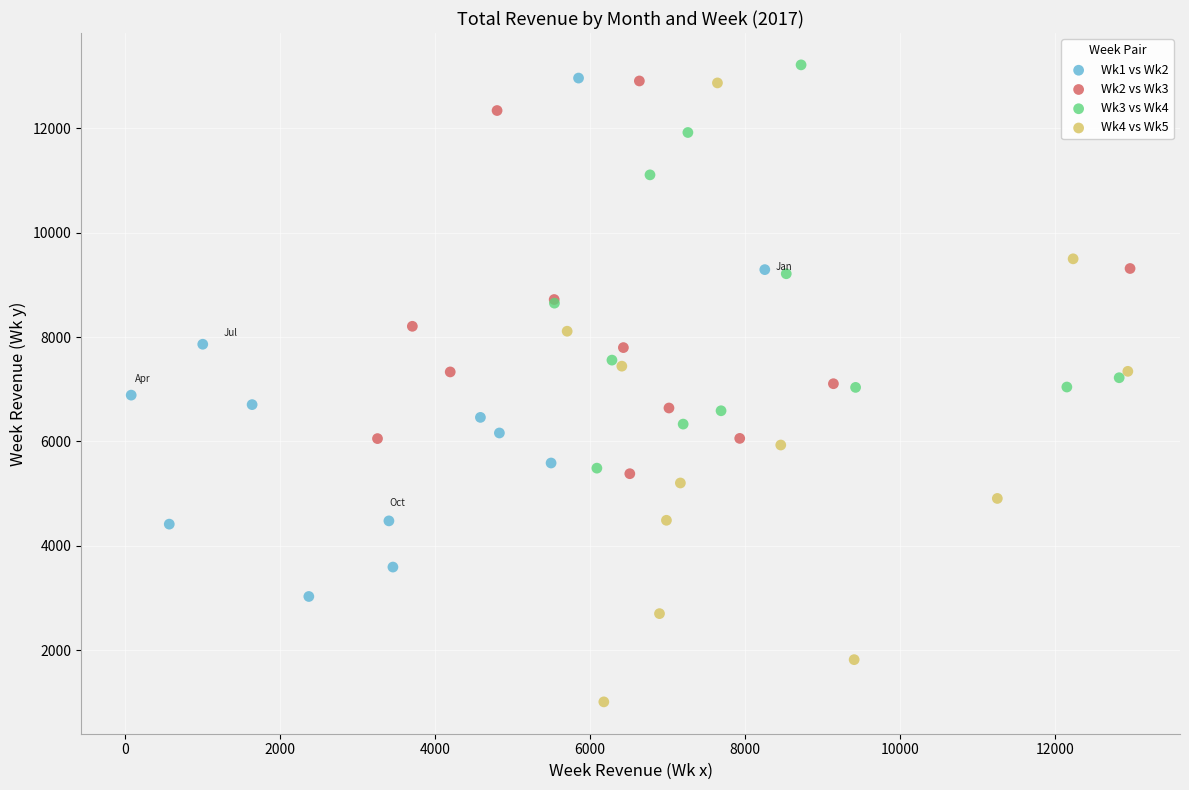

Which series reaches the minimum Y coordinate?

Wk4 vs Wk5